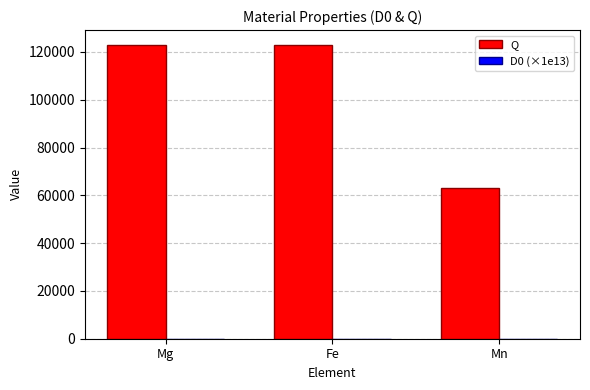

The Q series shows 123000.0 at Mg. True or false?

True